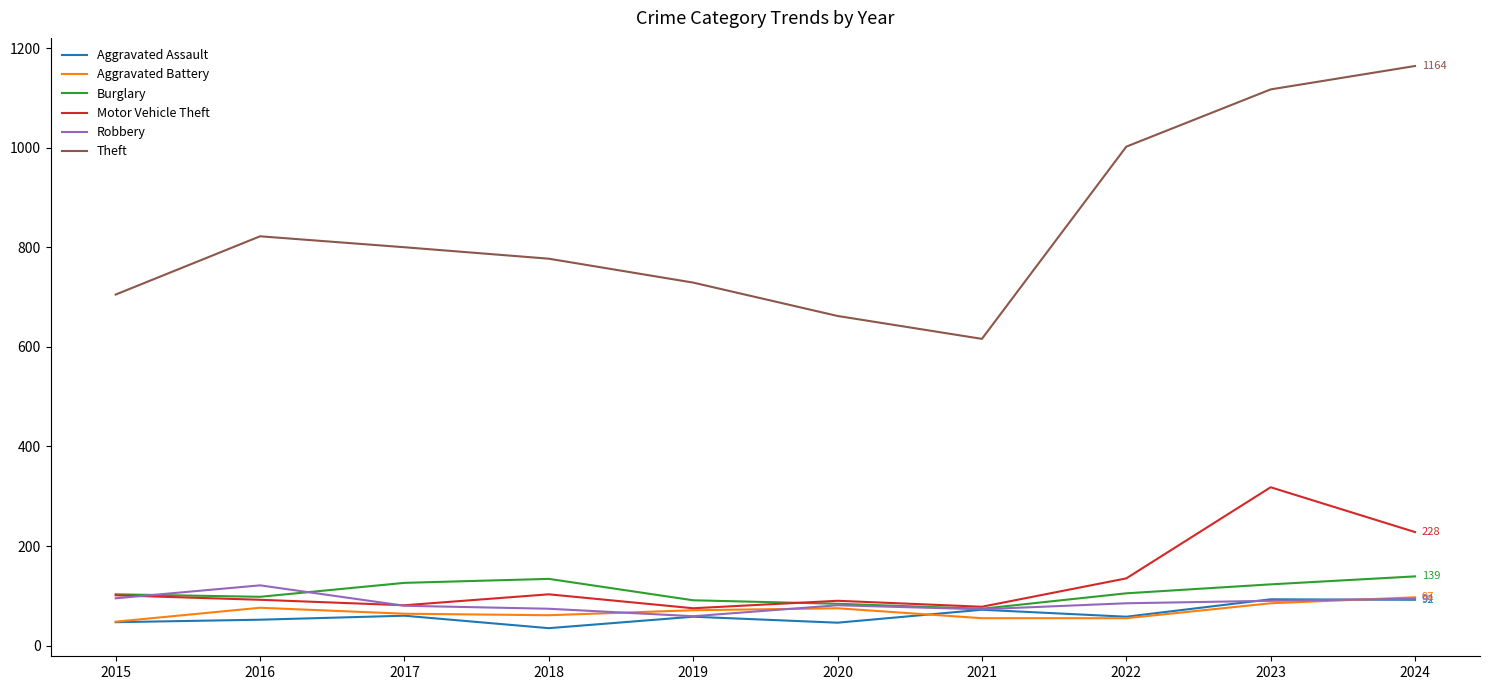

Which category has the lowest value across all series?

2018